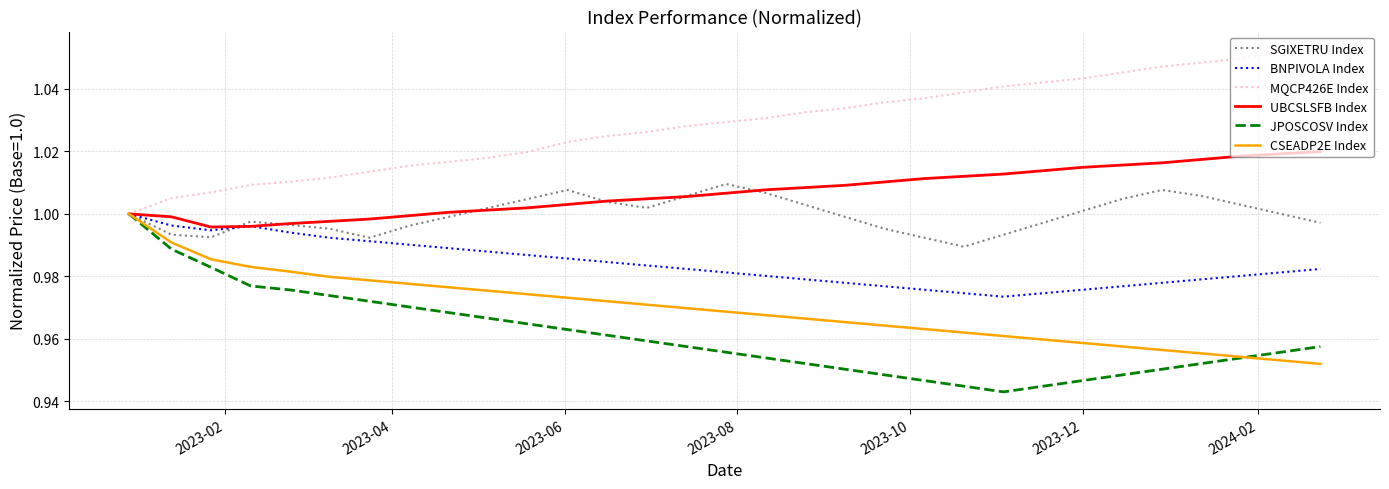

Which series has the largest total across all categories?

MQCP426E Index